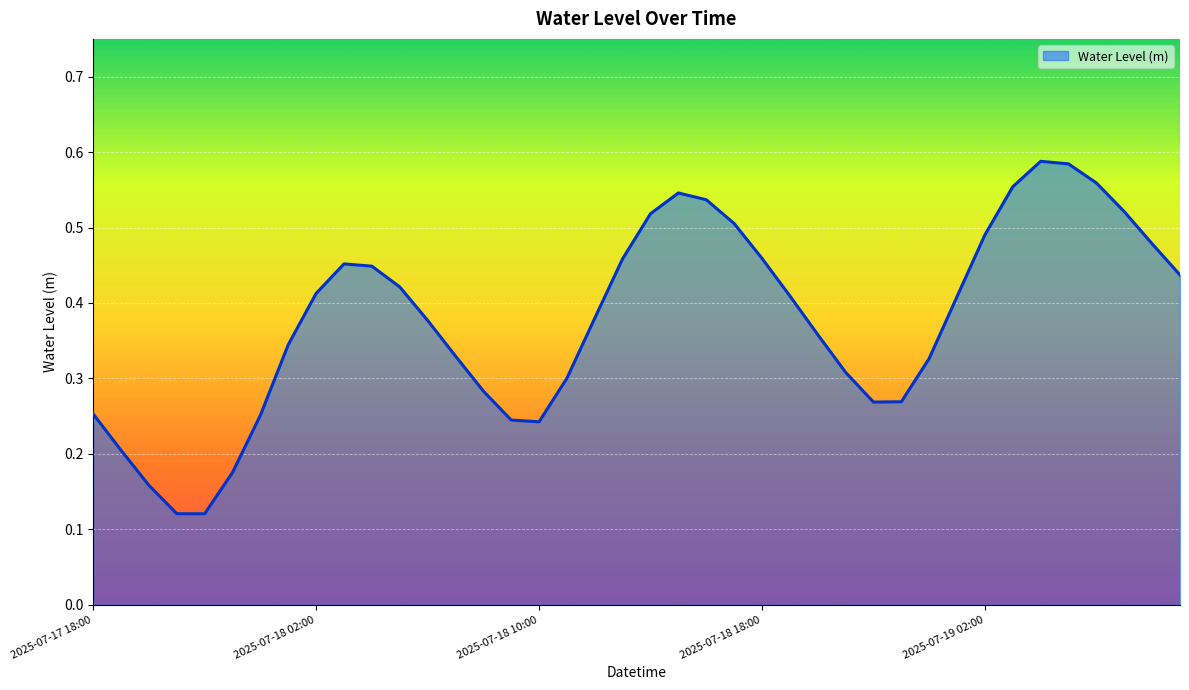

How many interior local peaks (higher than both neighbors) does the data have?

3